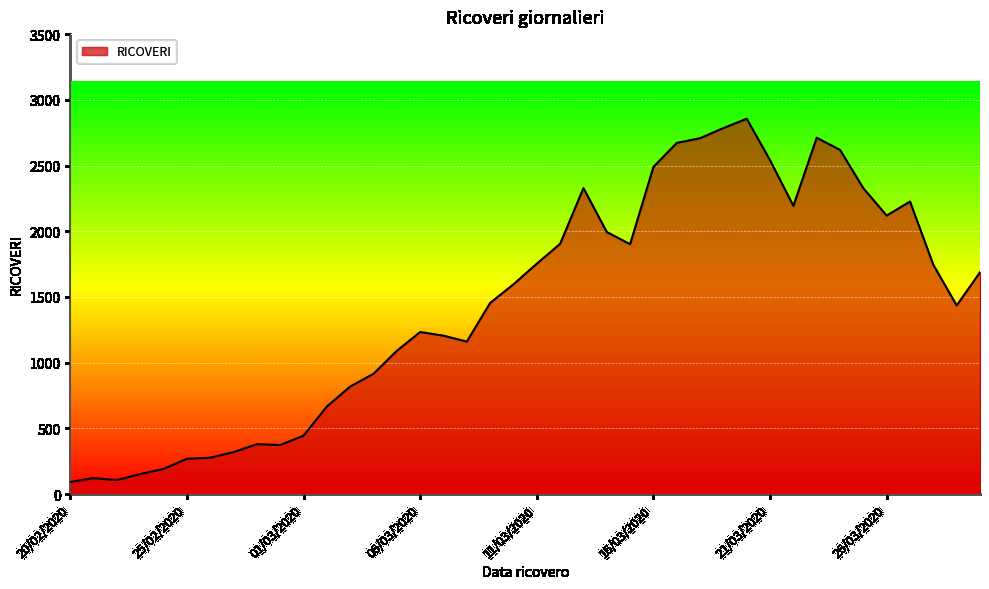

What is the difference between the maximum and minimum values?

2764